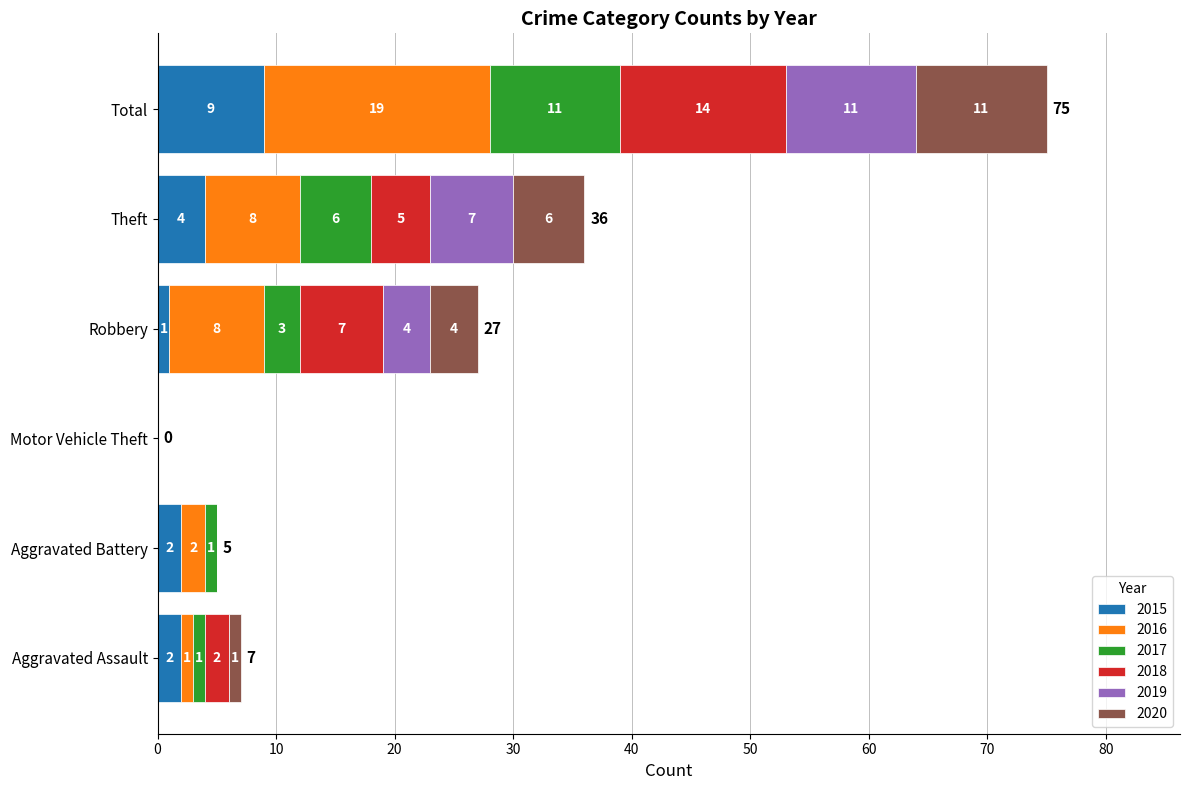

What is the approximate value of 2015 at Total?

9